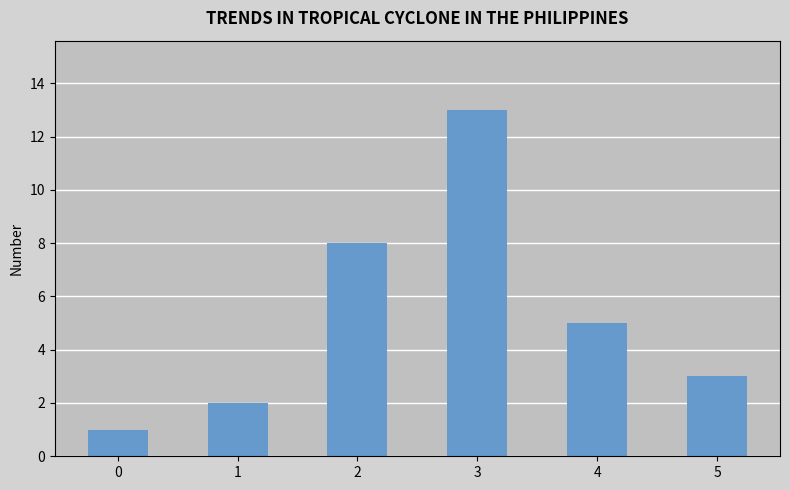

What is the minimum value shown in the chart?

1